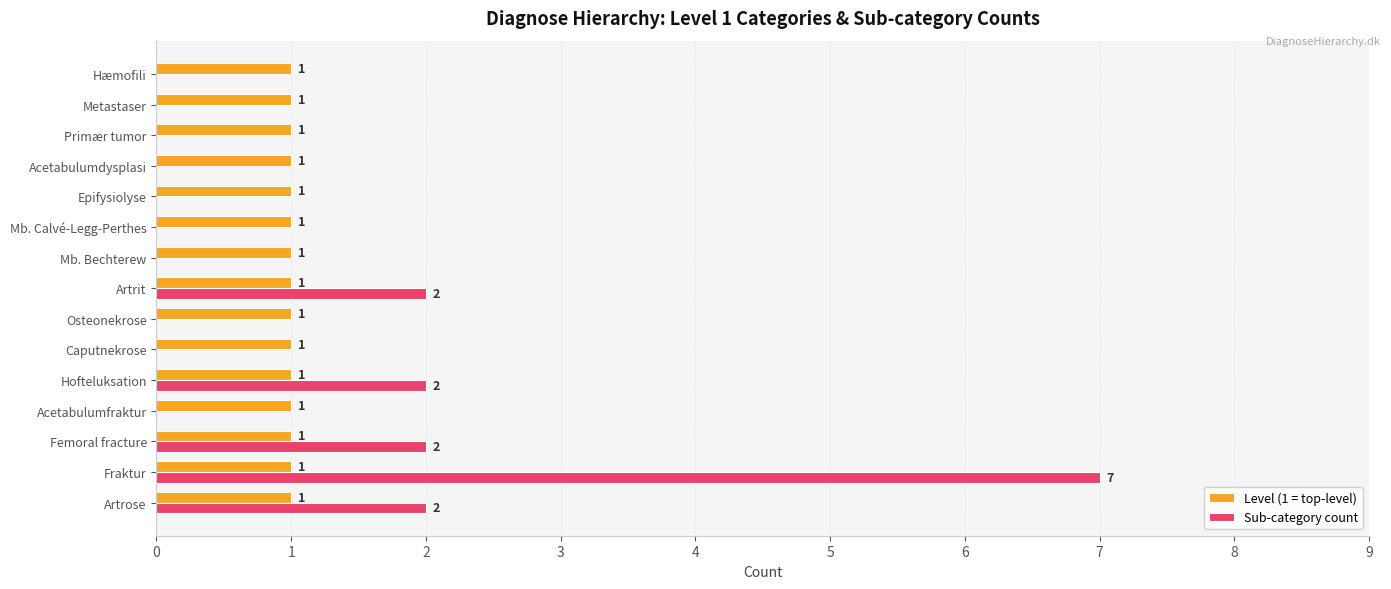

The Sub-category count series shows 1 at Artrose. True or false?

False